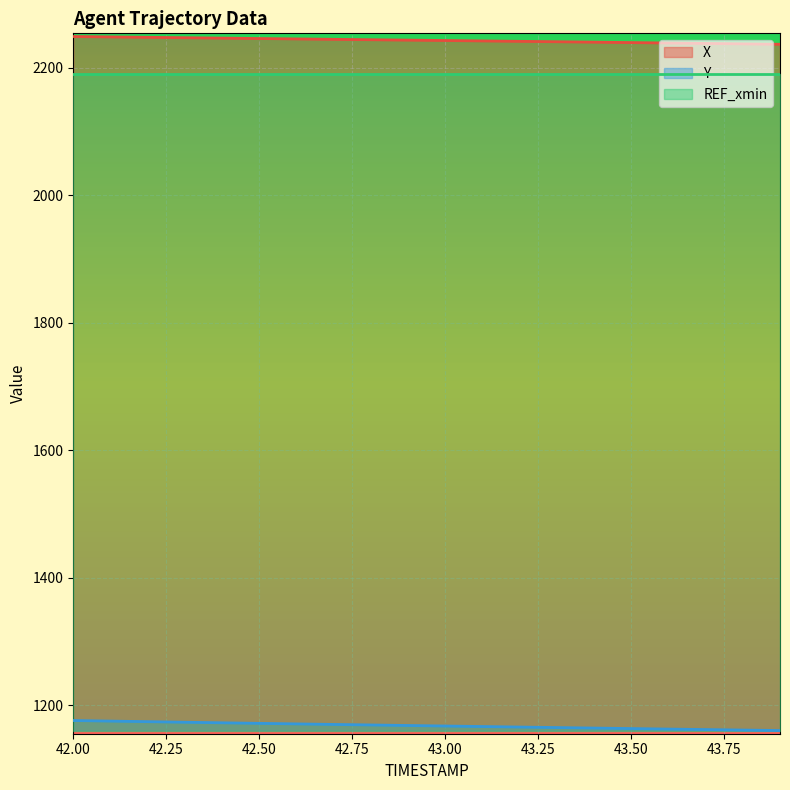

What is the minimum value shown in the chart?

1160.5